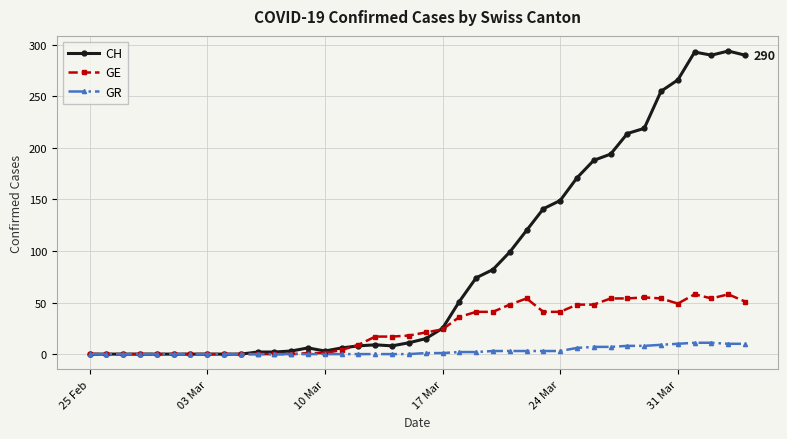

What are all the series names shown in the legend?

CH, GE, GR